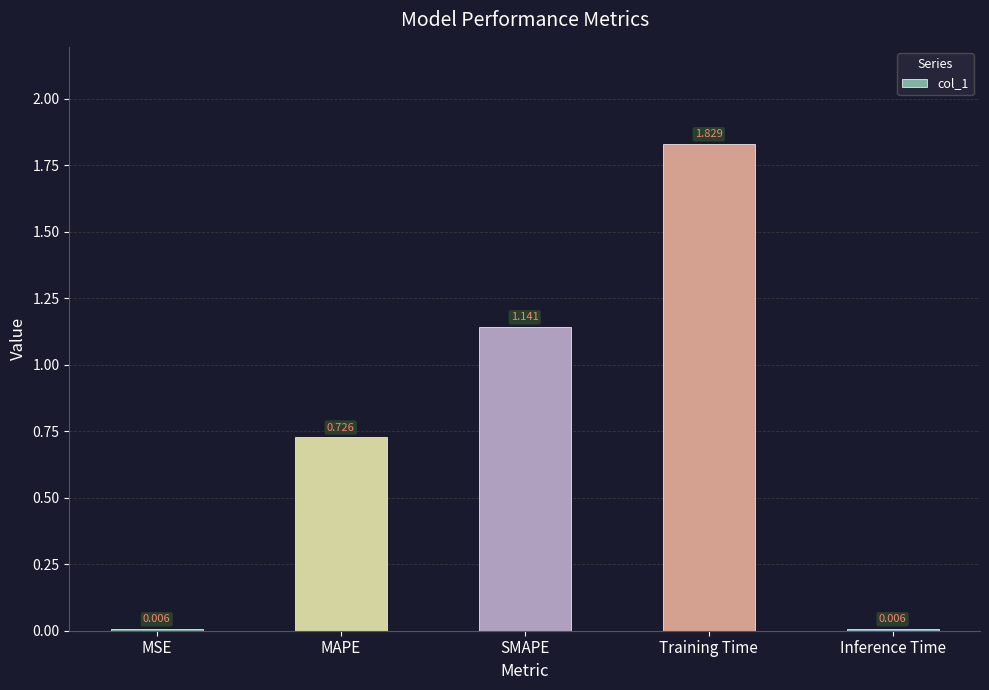

Are the bars horizontal?

No